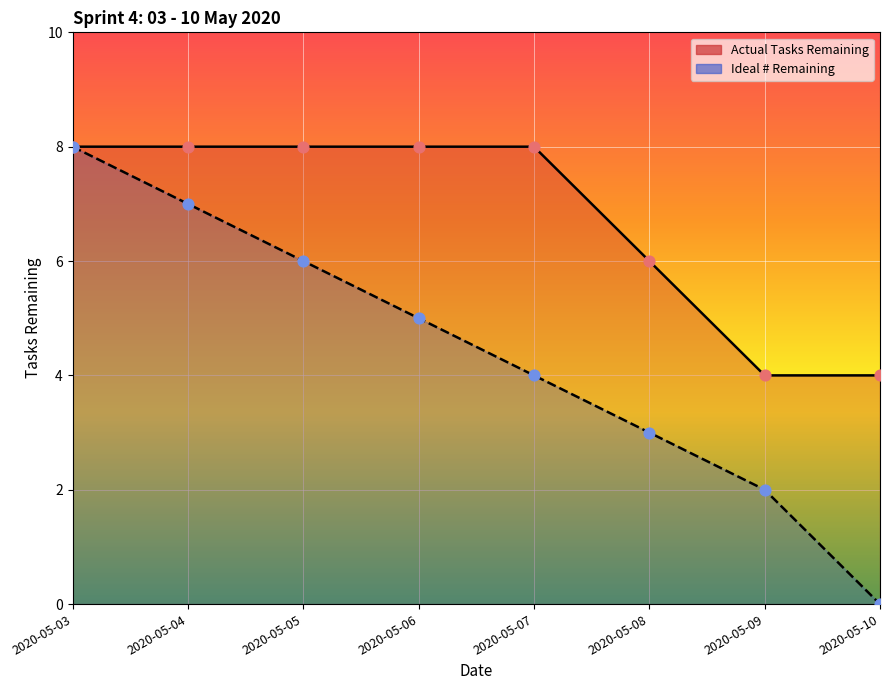

What are all the series names shown in the legend?

Actual Tasks Remaining, Ideal # Remaining